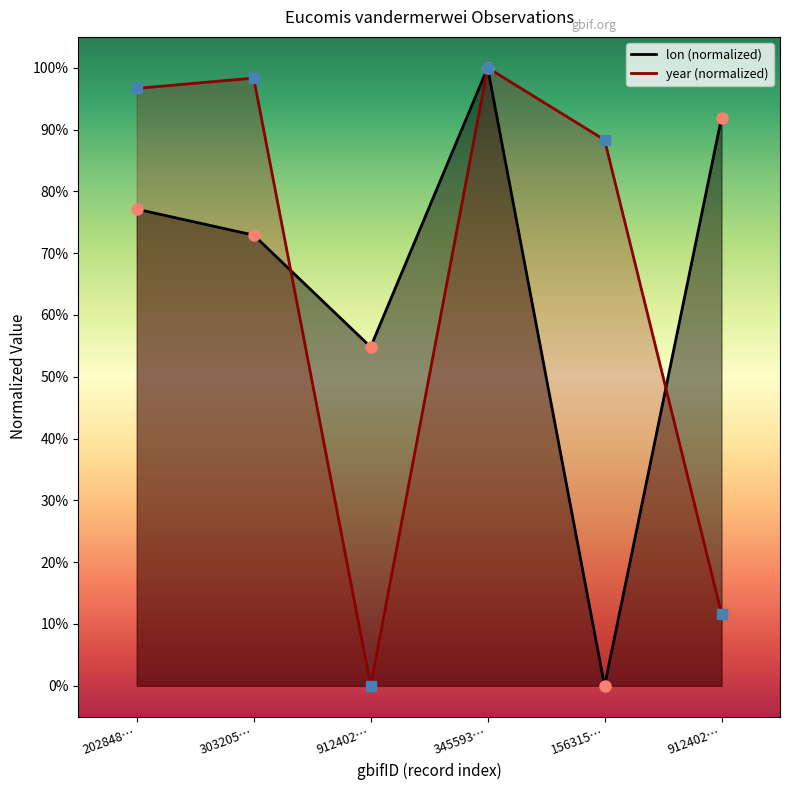

Where is year nearest to the value 50?

156315…